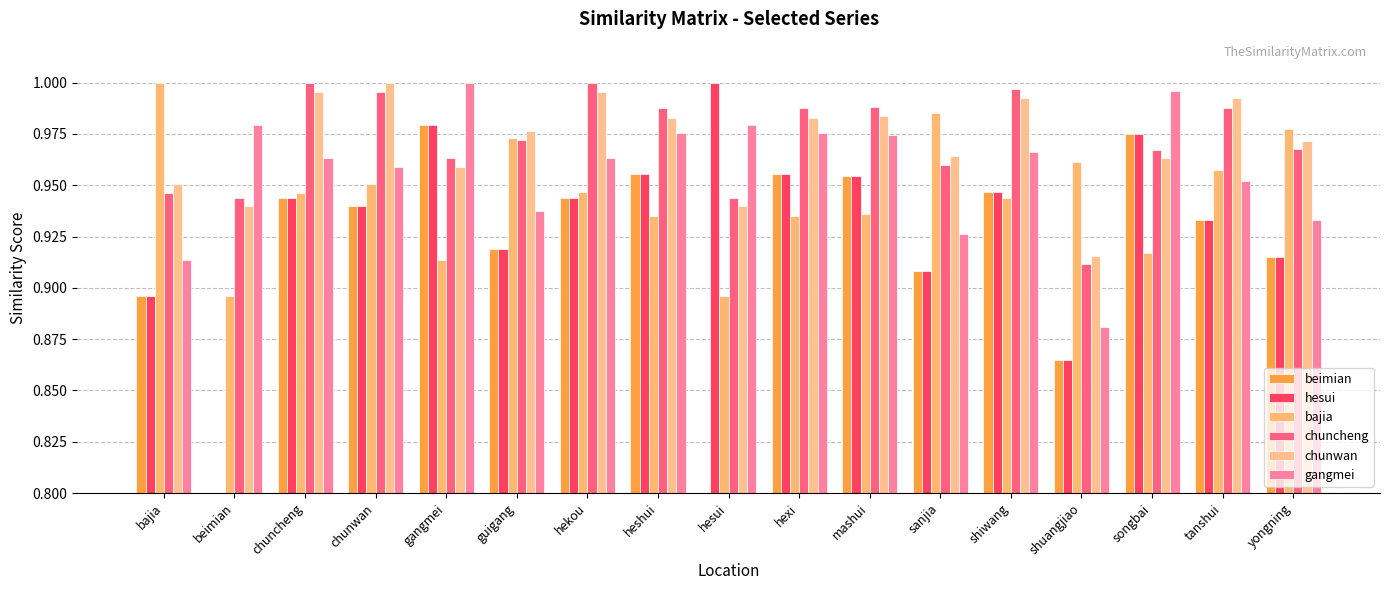

What are all the series names shown in the legend?

beimian, hesui, bajia, chuncheng, chunwan, gangmei